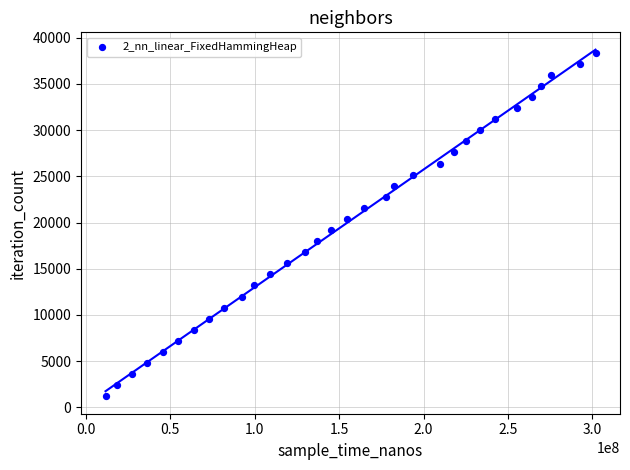

What is the range of X values (max minus min)?

290243700